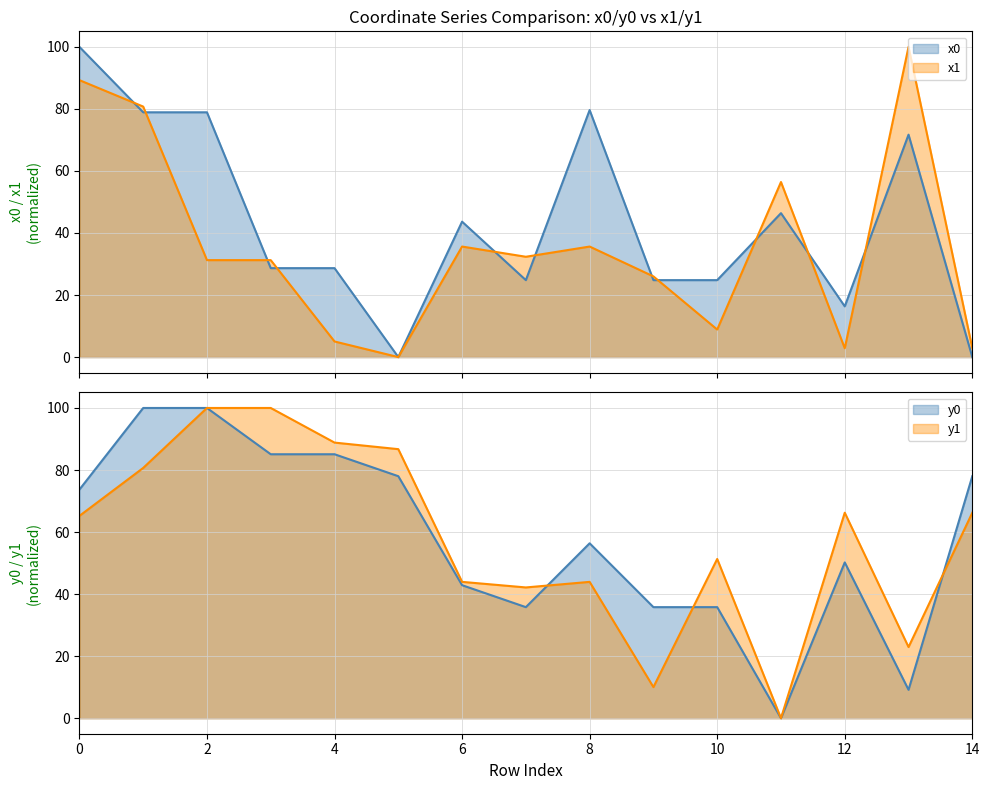

Rank the series by their maximum value, from lowest to highest.

x0, y0, x1, y1